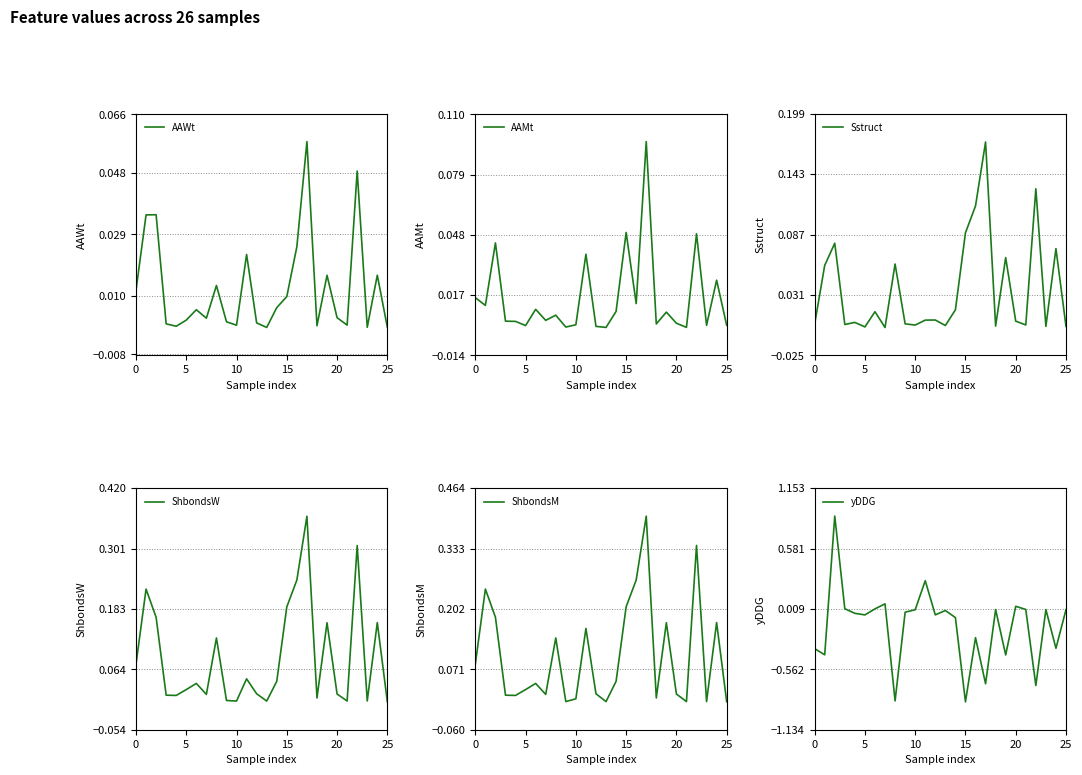

After their last crossing, which series has the higher values: ShbondsM or ShbondsW?

ShbondsM